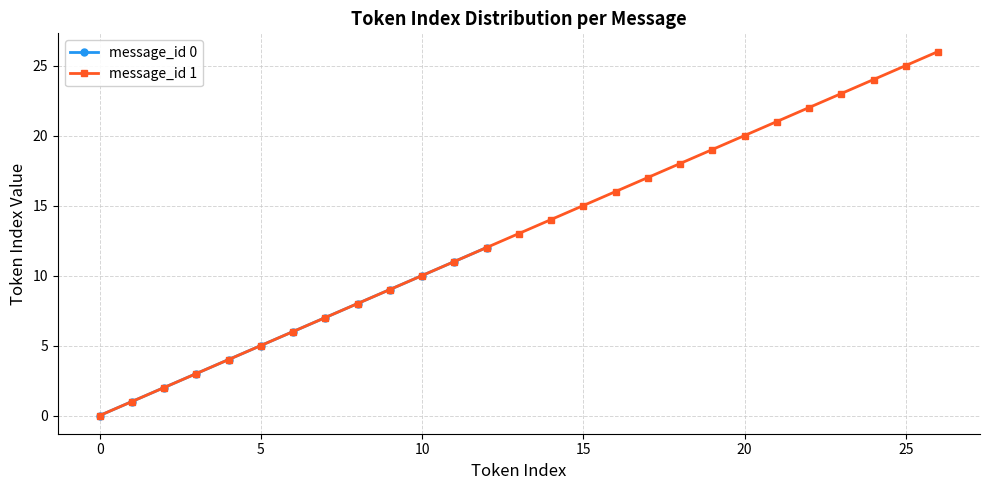

The message_id 0 series shows 5 at 5. True or false?

True